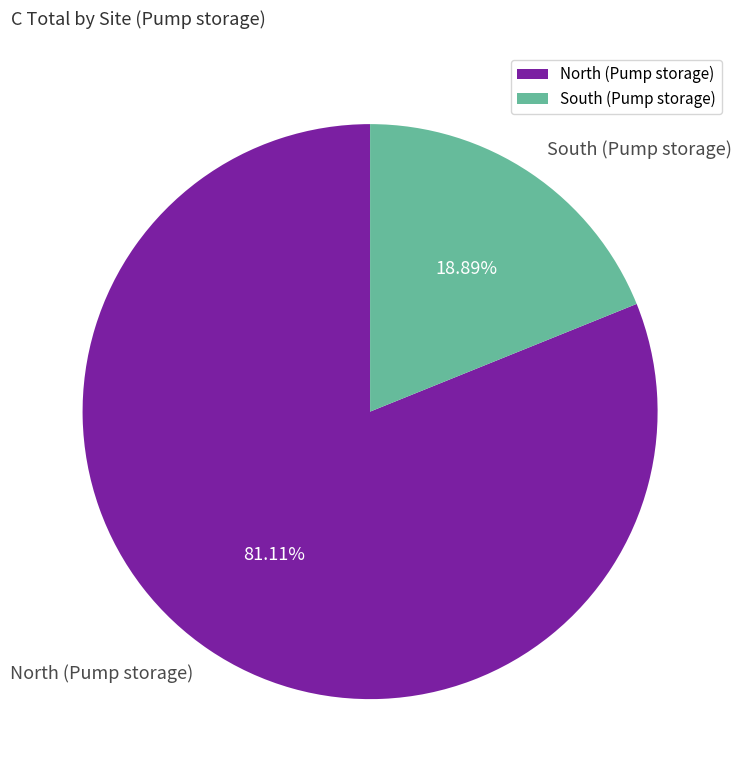

Do South (Pump storage) and North (Pump storage) together represent more than half of the pie?

Yes